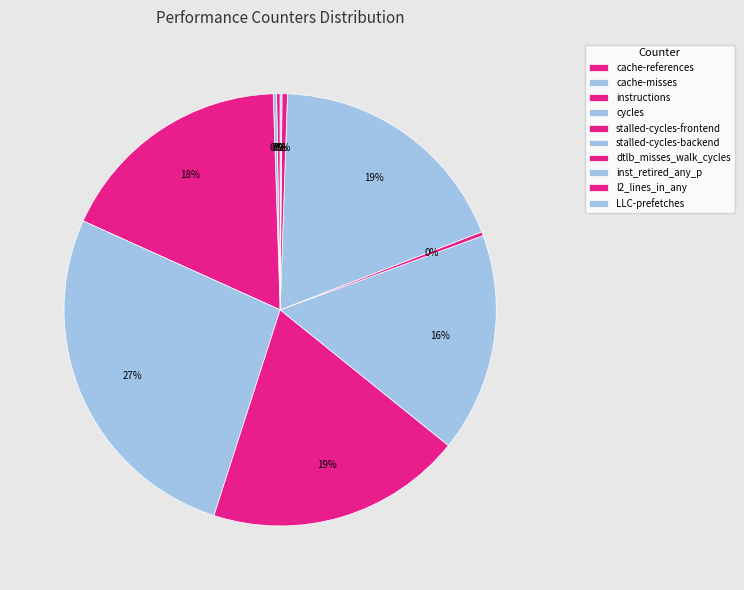

Between cache-references and cache-misses, which is larger?

cache-references